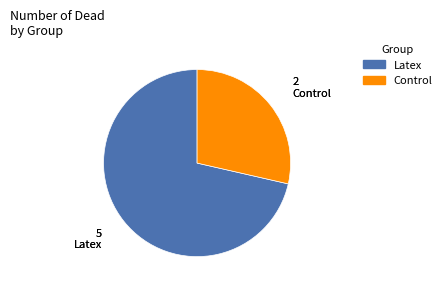

The Control slice represents 15% of the pie. True or false?

False